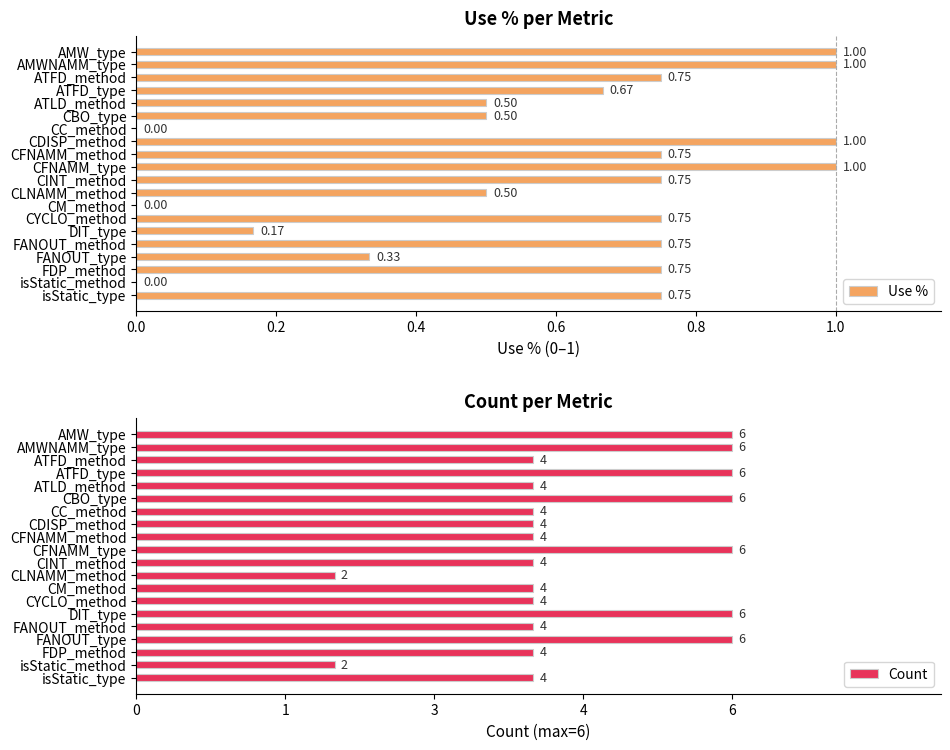

How many values in Use % are above zero?

17